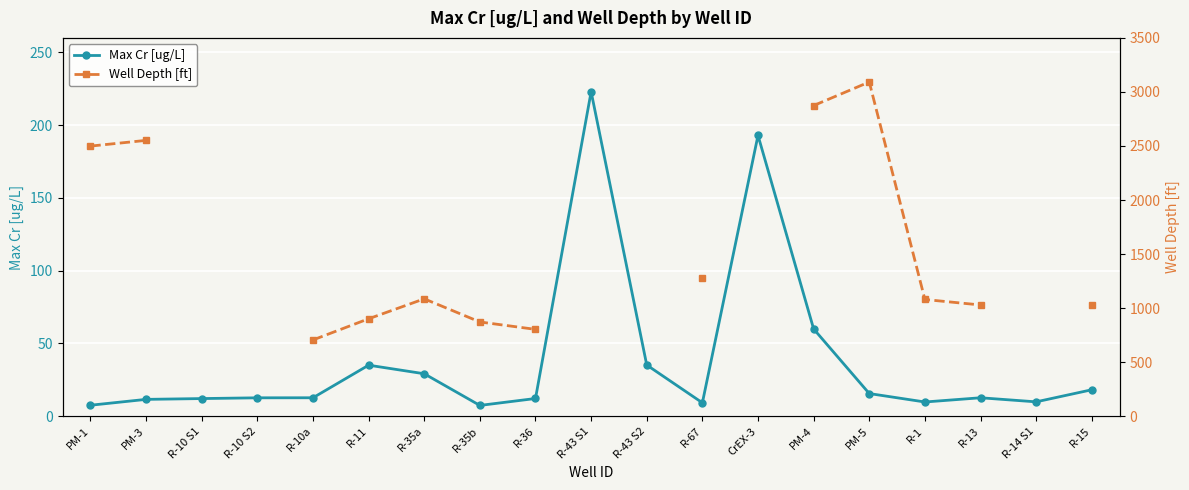

How many data points in Well Depth [ft] are less than 872?

2